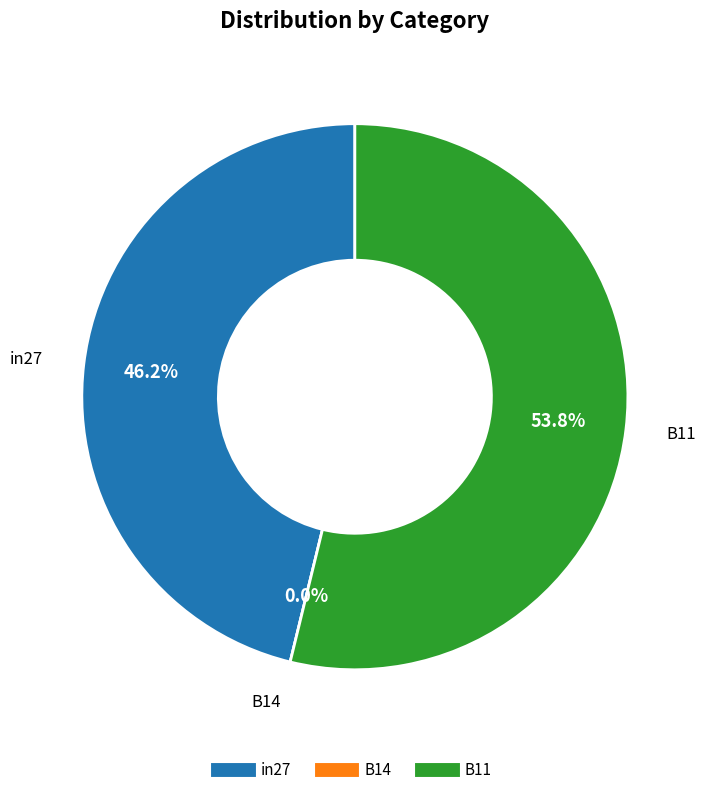

What is the total percentage of B14 and in27?

46.2%